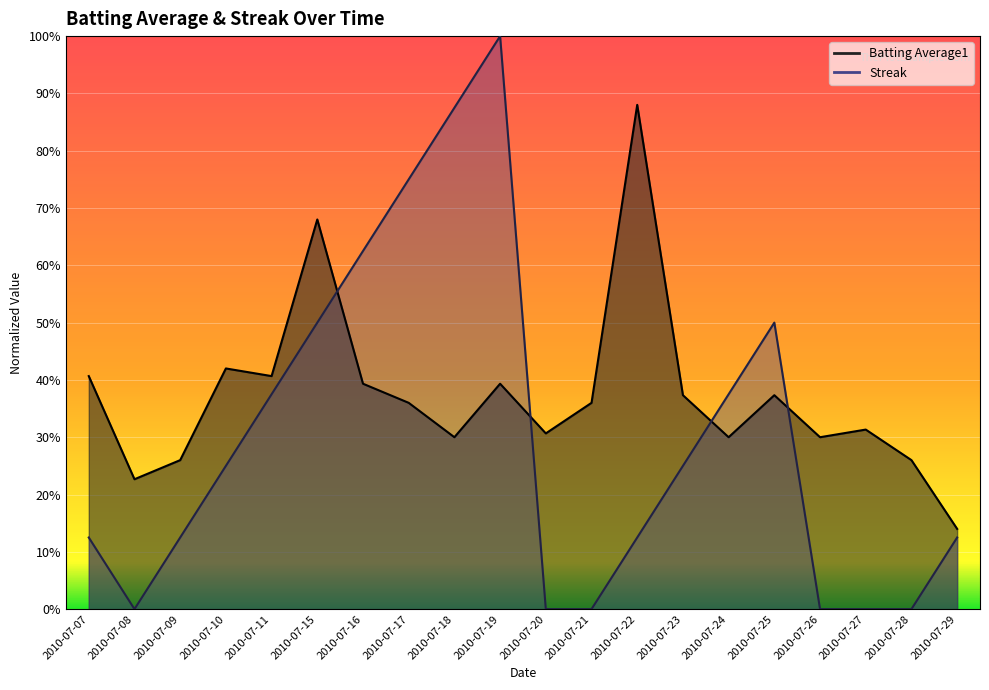

True or false: Batting Average1 and Streak cross at least once.

True